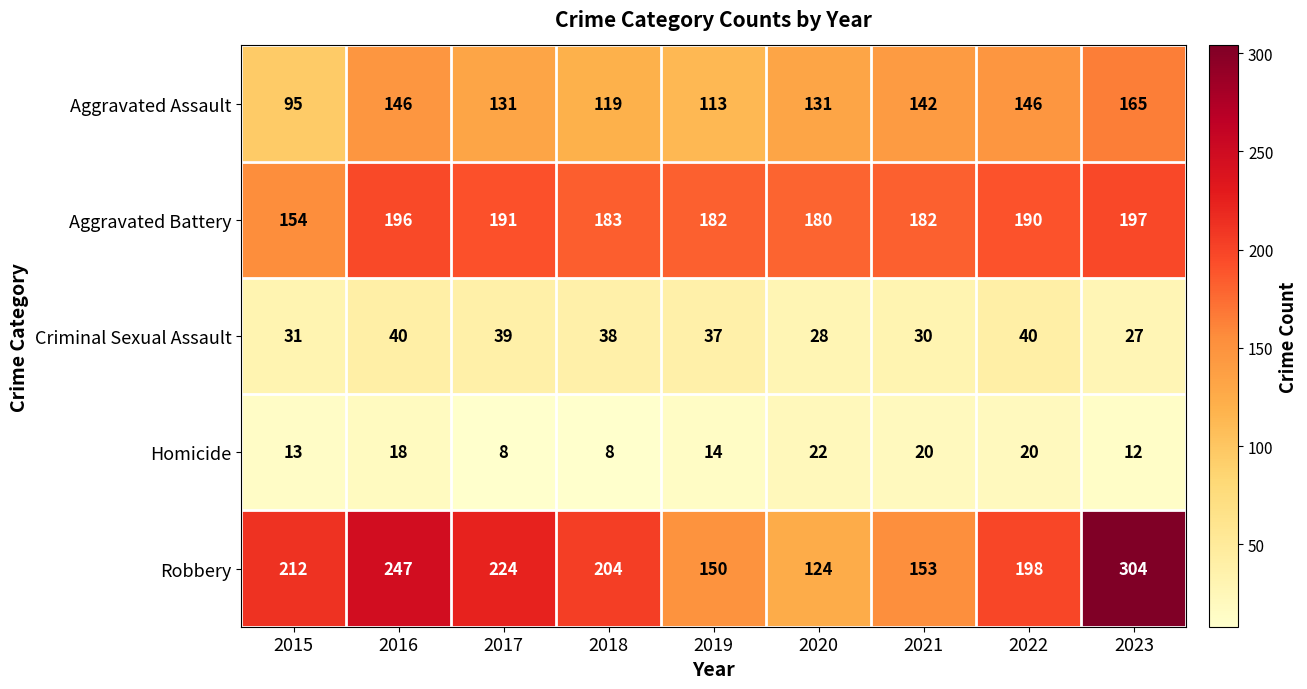

At which label does Criminal Sexual Assault reach its minimum?

2023